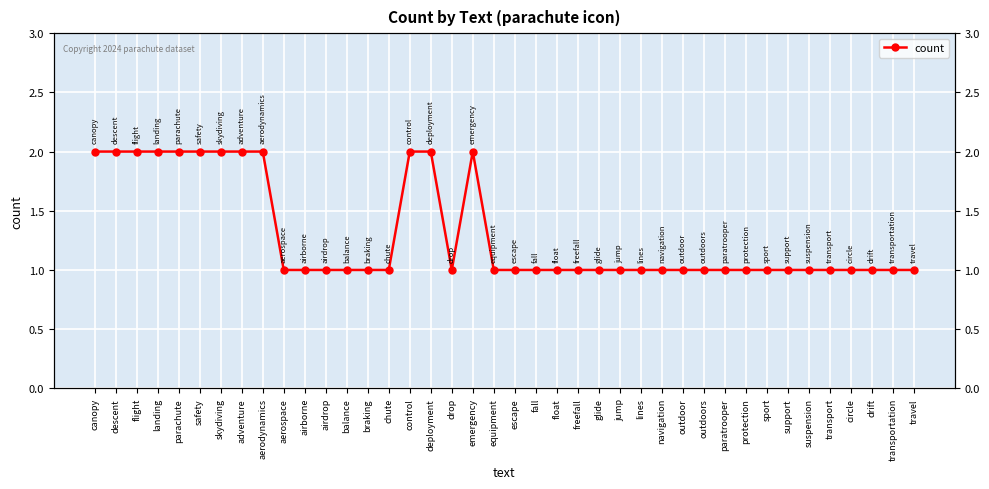

Count the values in the range 1 to 2.

40